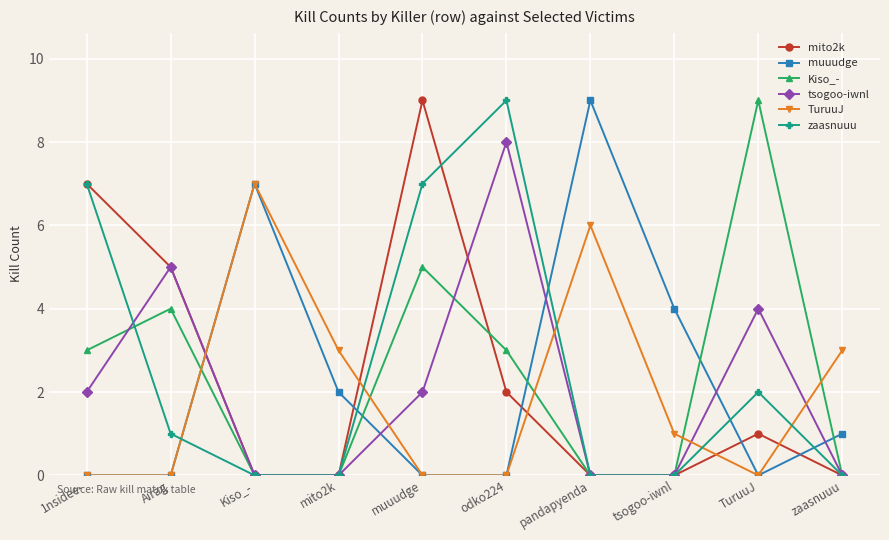

Is it true that tsogoo-iwnl equals -5 at Kiso_-?

False